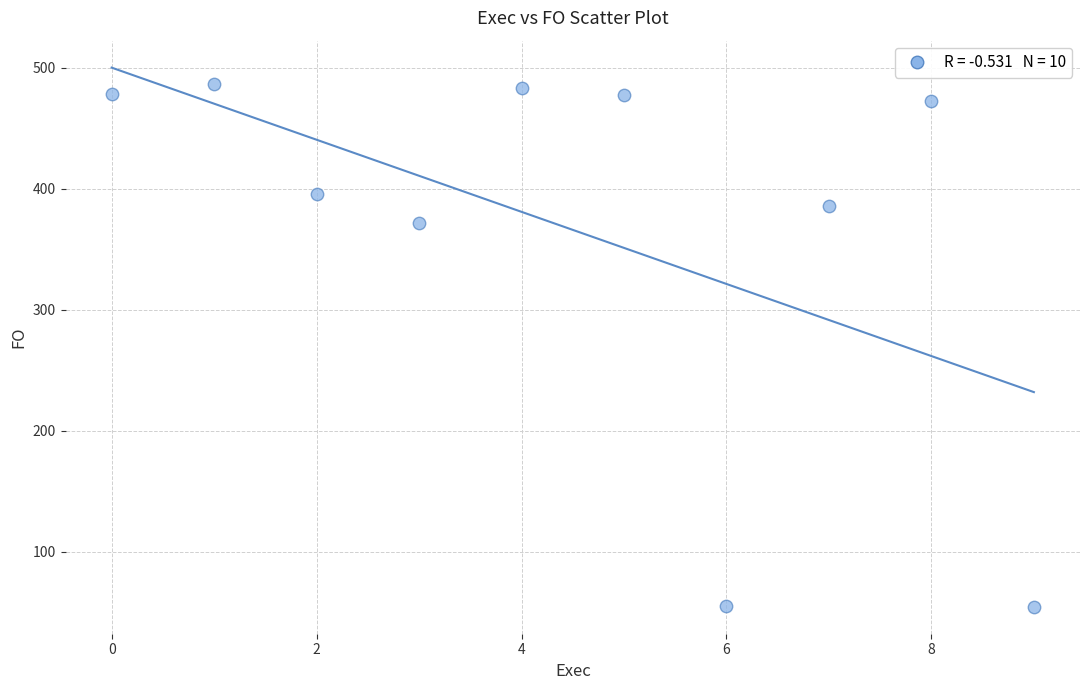

What Y value in the scatter plot is closest to 270?

371.6